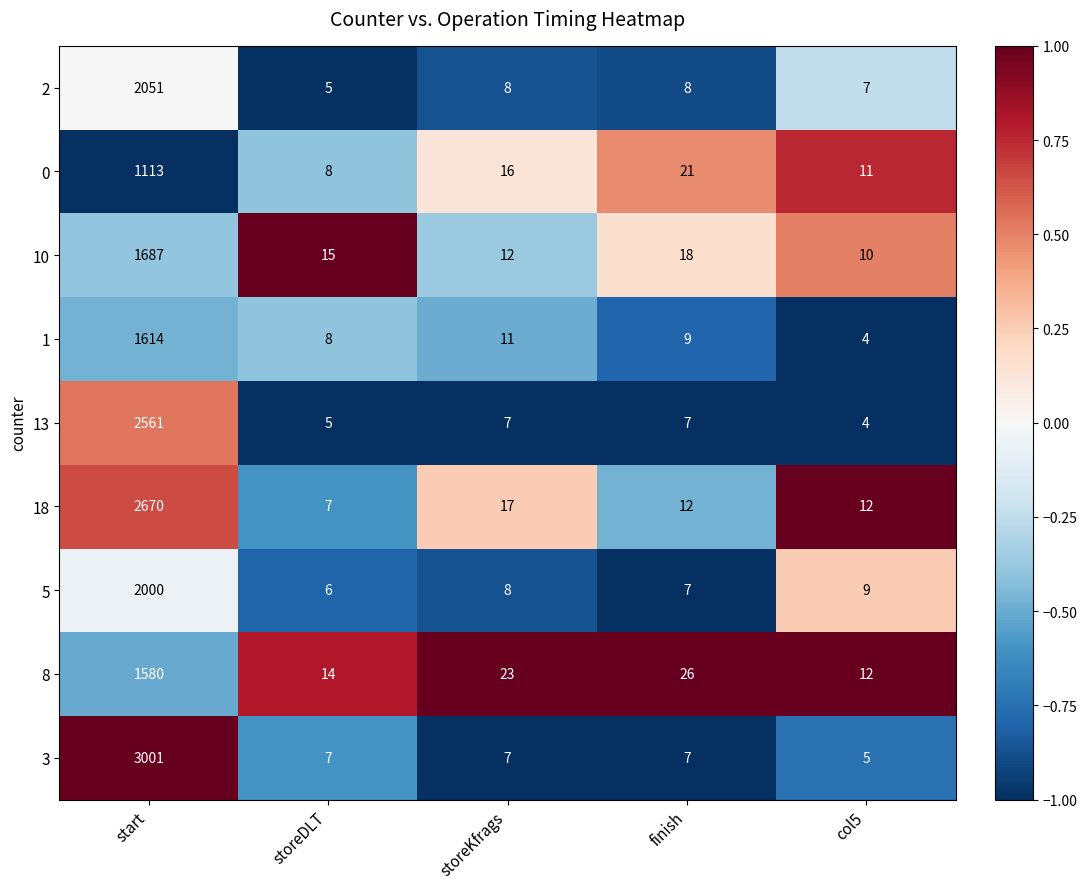

What is the approximate value of 2 at start, to the nearest 10?

2050